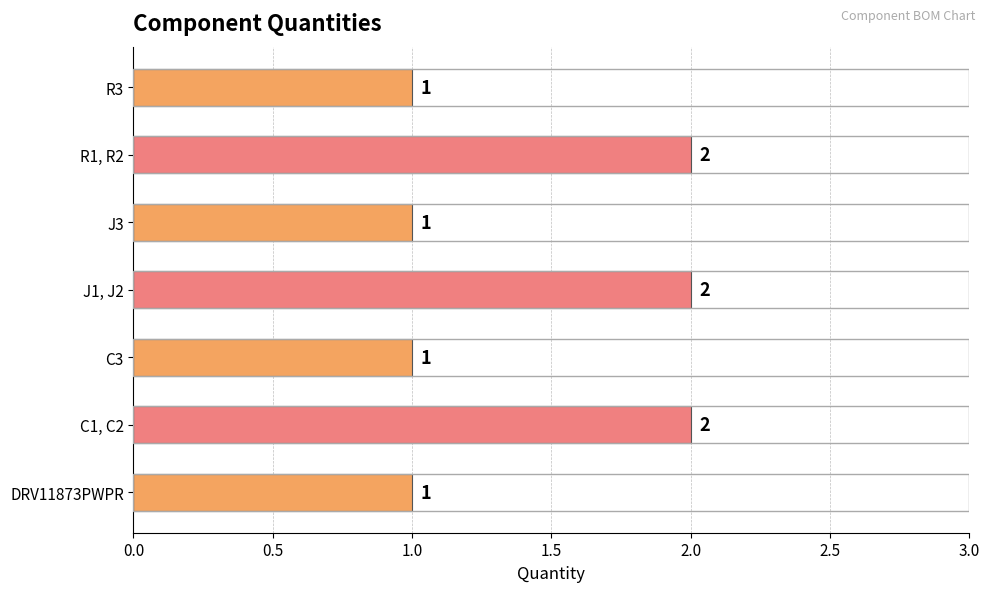

How many bars are there in total?

7